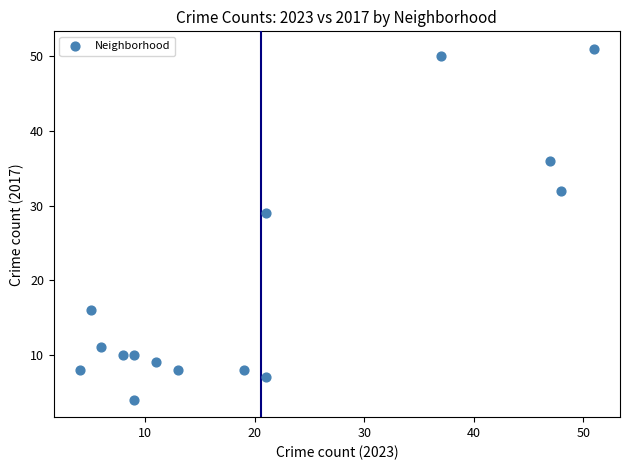

What Y value in the scatter plot is closest to 27?

29